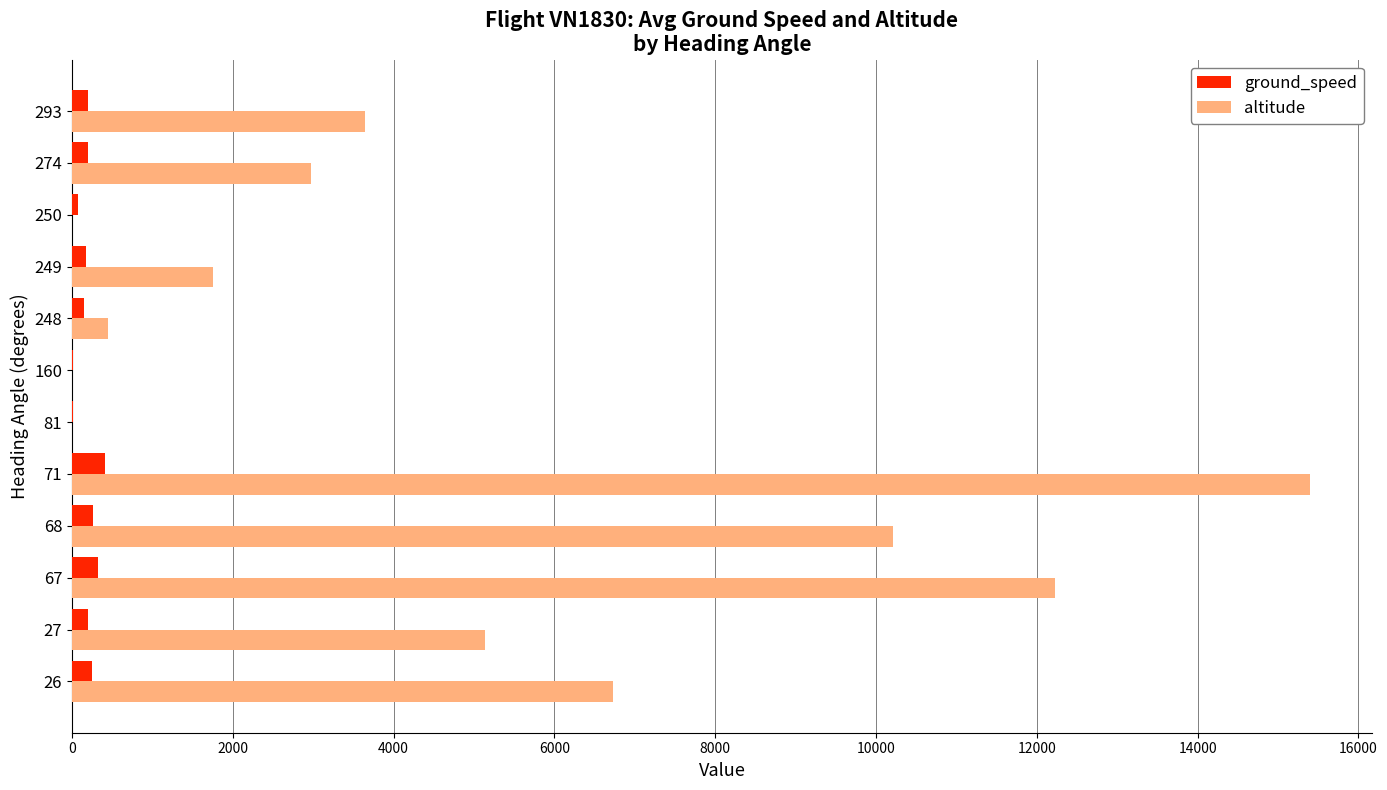

Between 27 and 293, which series saw the biggest shift?

altitude